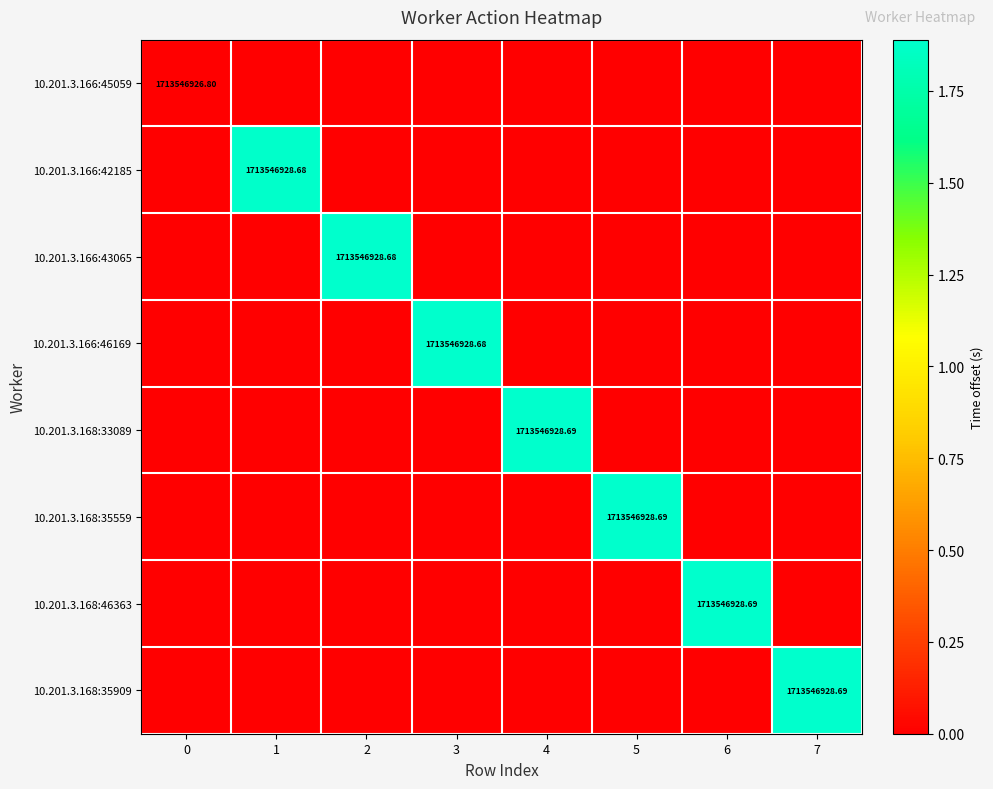

Rank the series by their maximum value, from lowest to highest.

10.201.3.166:45059, 10.201.3.166:42185, 10.201.3.166:43065, 10.201.3.166:46169, 10.201.3.168:33089, 10.201.3.168:35559, 10.201.3.168:46363, 10.201.3.168:35909